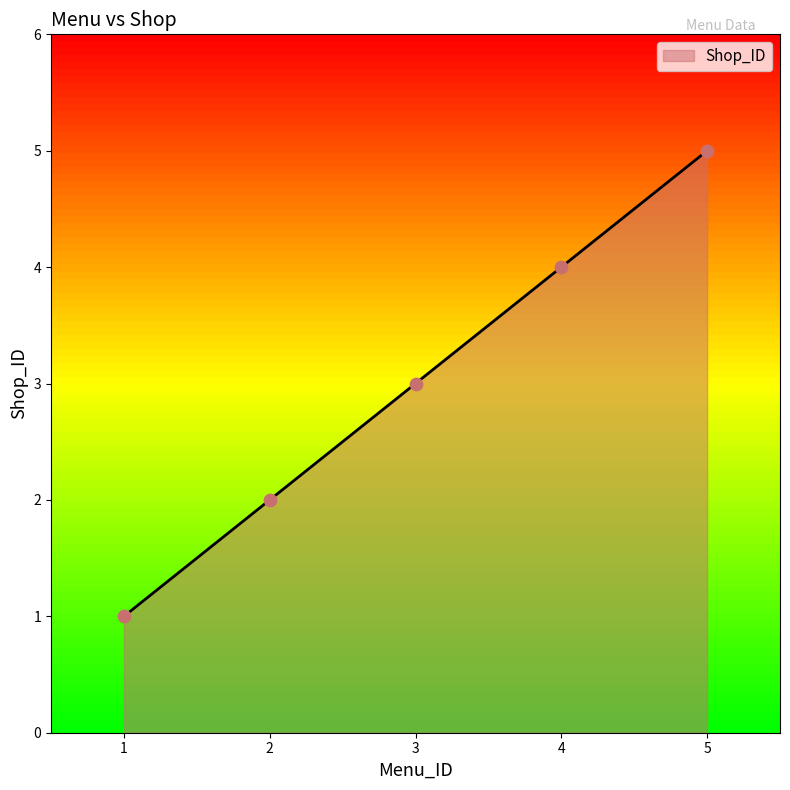

Which has a higher value, 1 or 2?

2